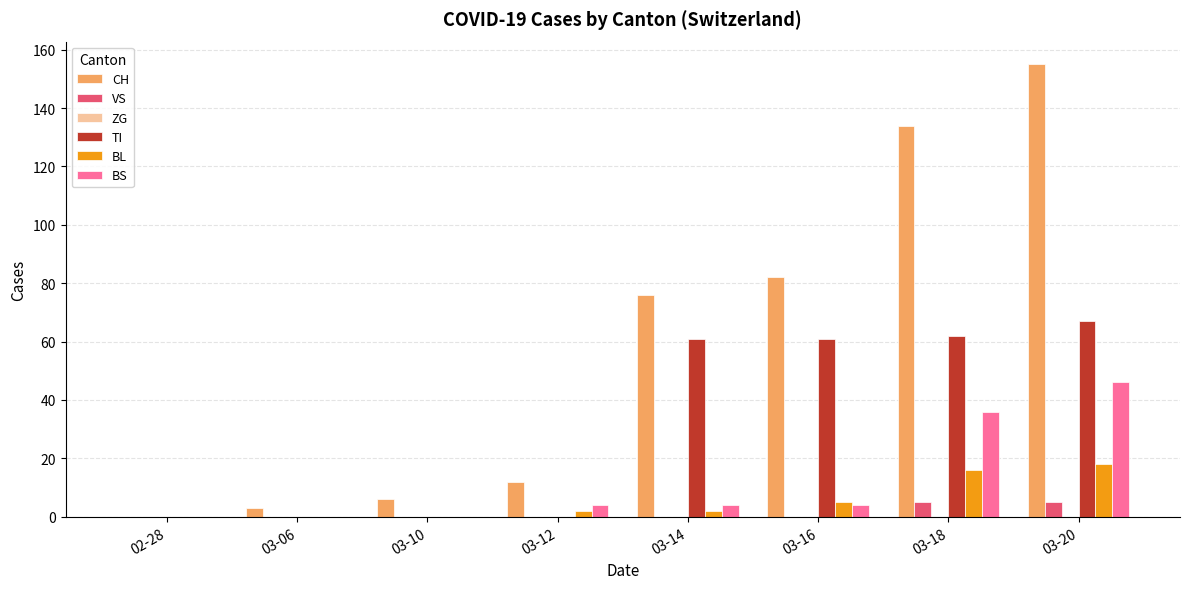

Are the bars grouped side by side (vs. stacked)?

Yes